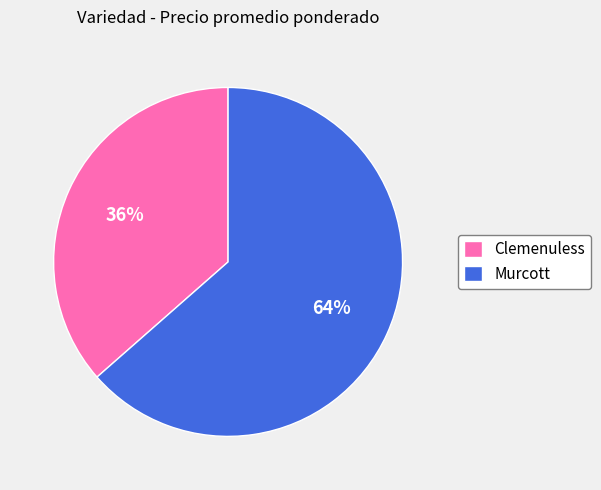

Between Clemenuless and Murcott, which is larger?

Murcott